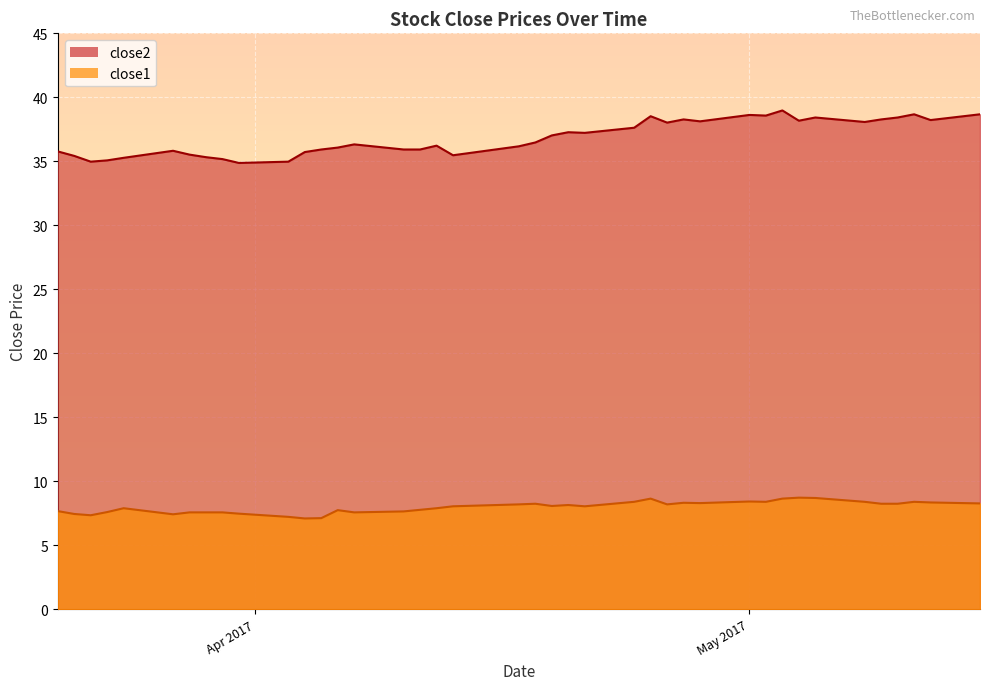

What is the total value across all series at 2017-03-31?

42.4